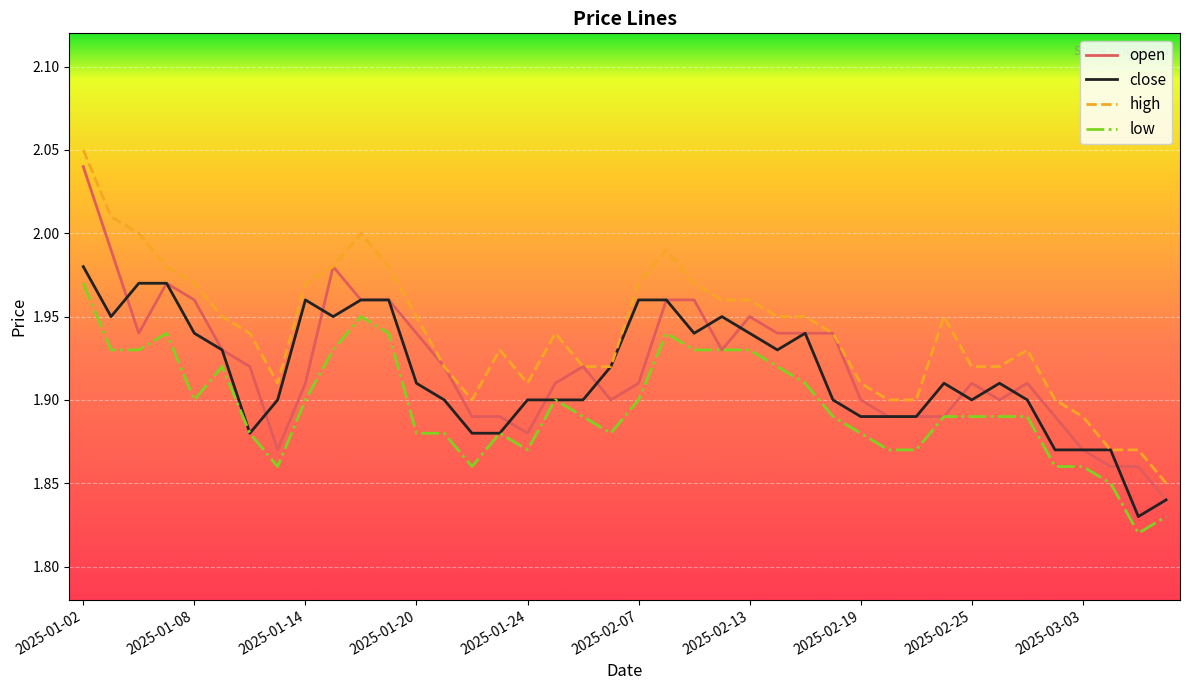

Which series has the largest total across all categories?

high